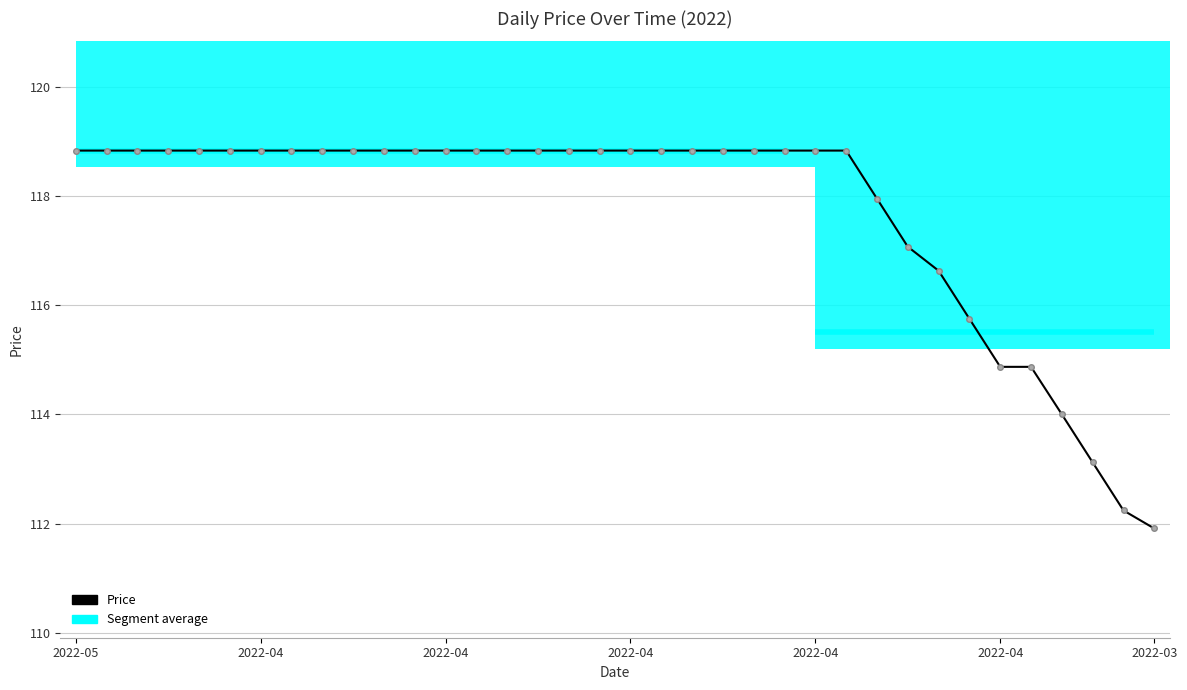

What is the approximate value at 2022-04?

114.9